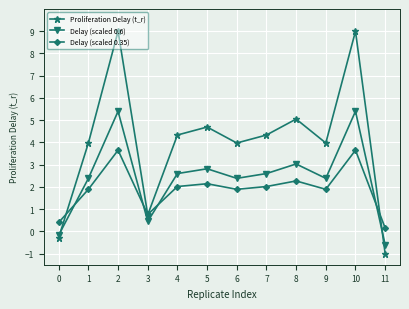

At which category does Proliferation Delay (t_r) reach its first local valley?

3